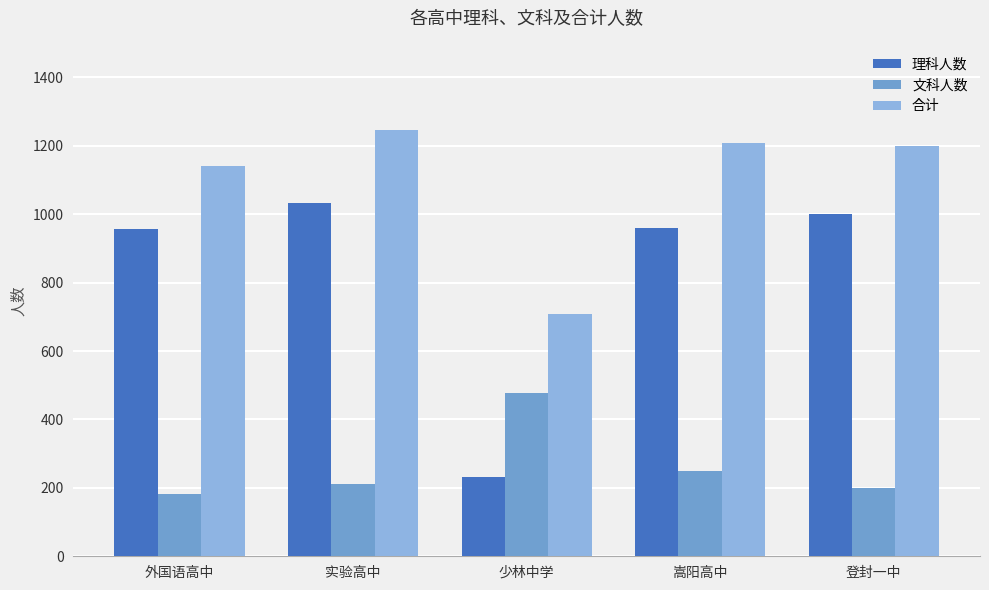

At which category does the chart reach its peak across all series?

实验高中